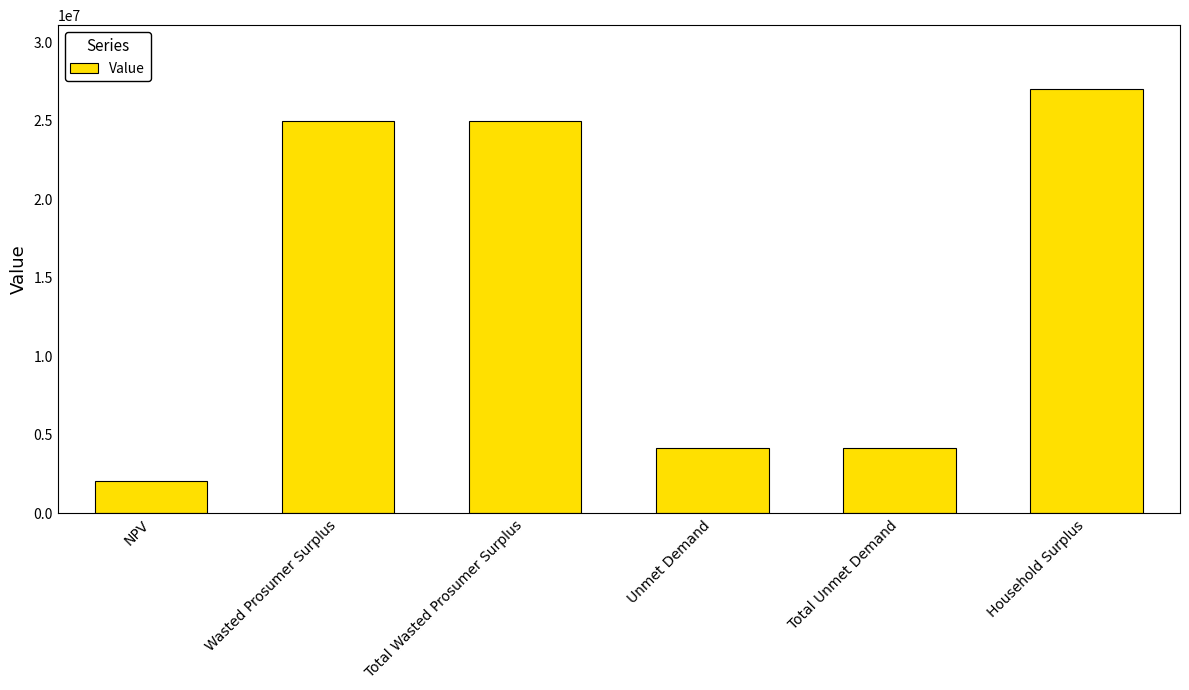

What is the change in value from Wasted Prosumer Surplus to Total Unmet Demand?

-20784245.7